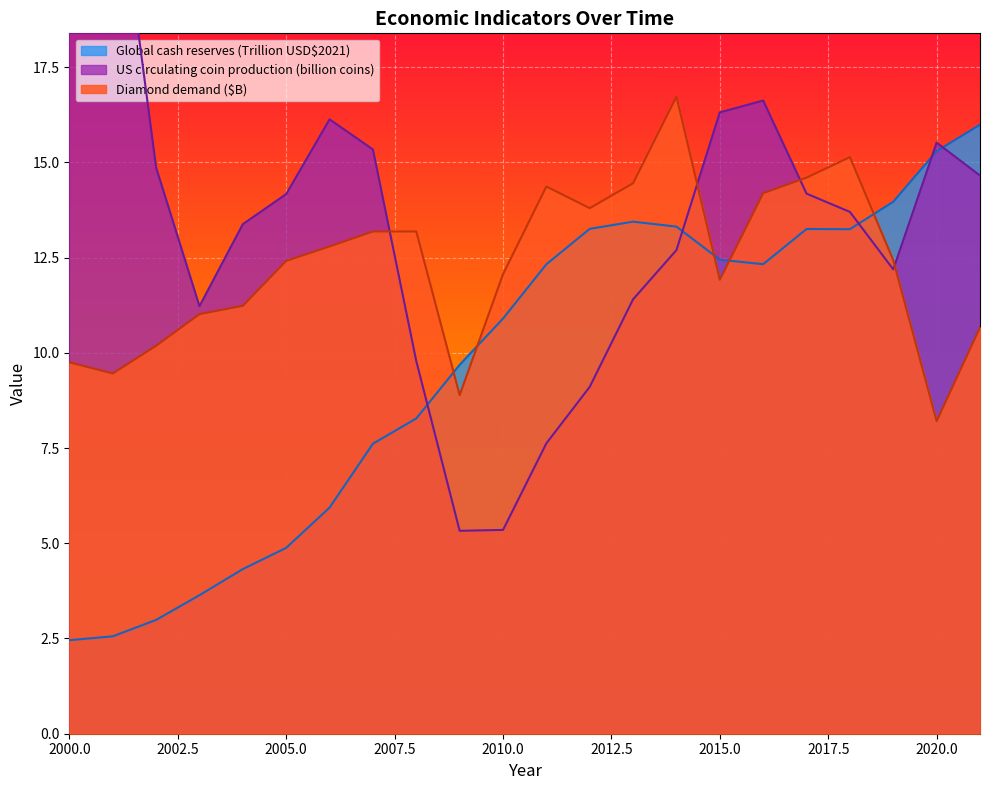

What is the difference between the Diamond demand ($B) values at 2014 and 2021?

6.1